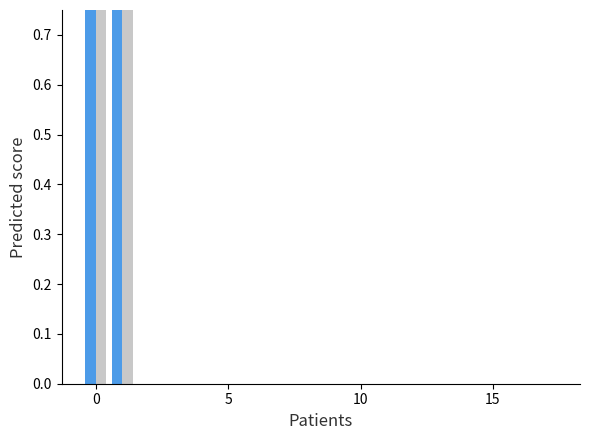

The value of Medicalchain at 15 is -0.6. True or false?

False